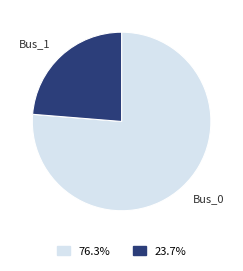

Which slice is the smallest?

Bus_1